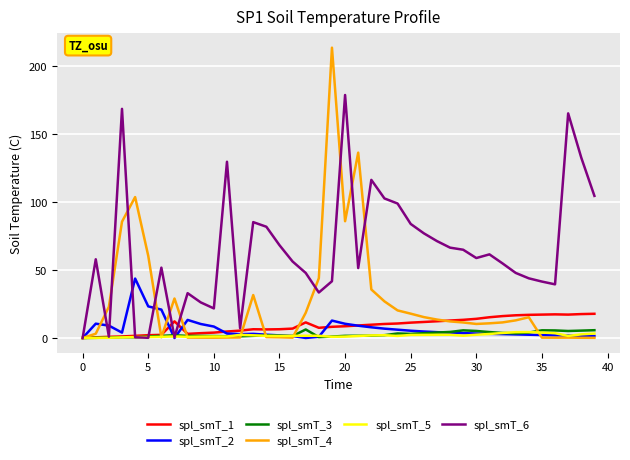

Which series has the widest spread of values?

spl_smT_4